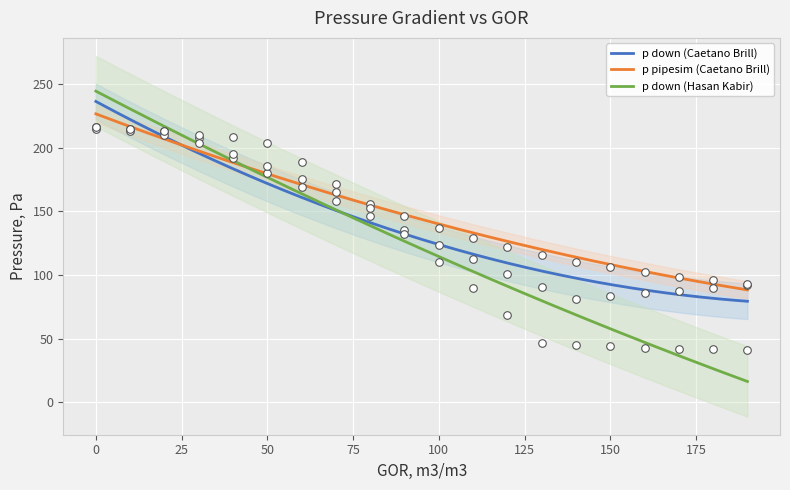

Which series reaches the minimum Y coordinate?

p down (Hasan Kabir)